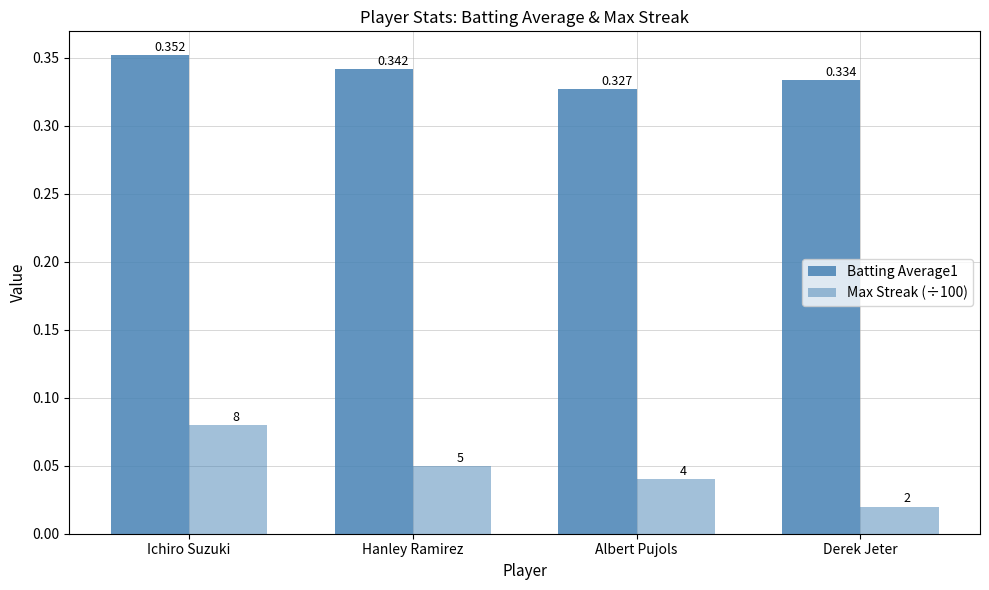

What is the label of the 3rd bar from the right?

Hanley Ramirez